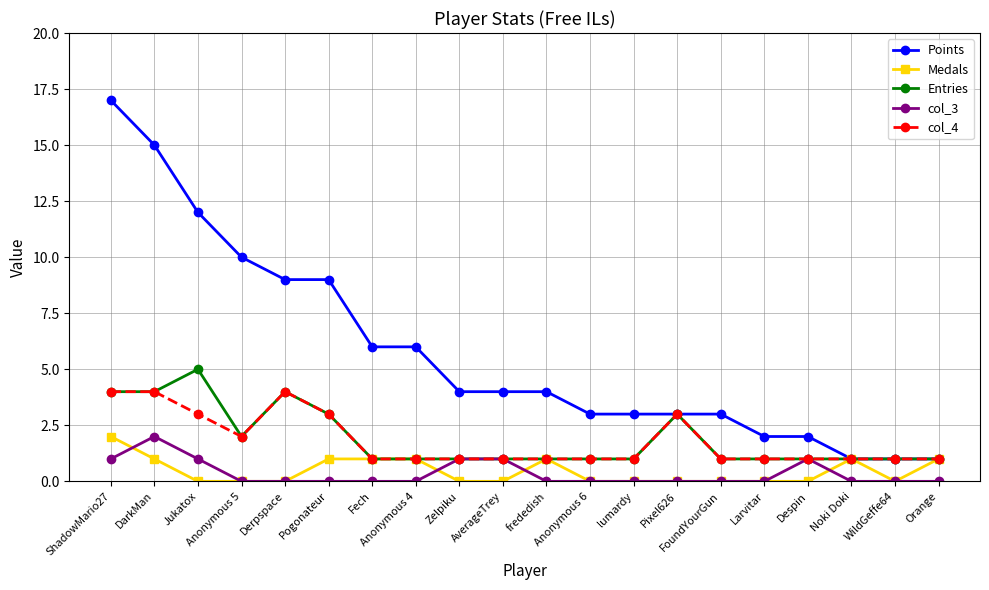

What is the approximate value of col_3 at Despin?

1